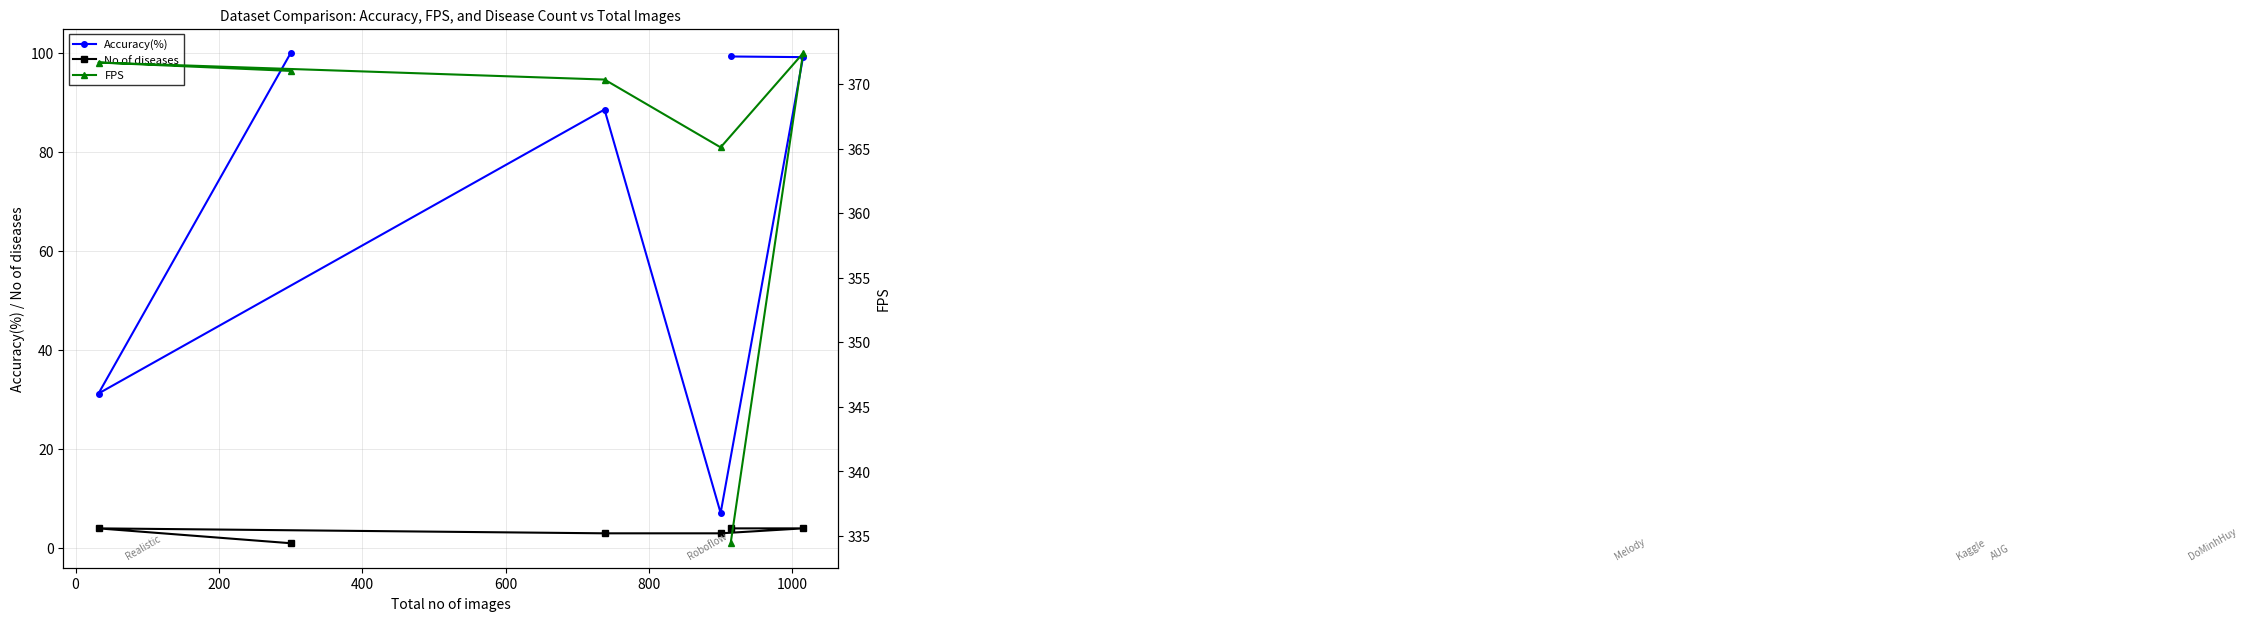

What is the value of the Accuracy(%) point at the 4th from the left?

7.1